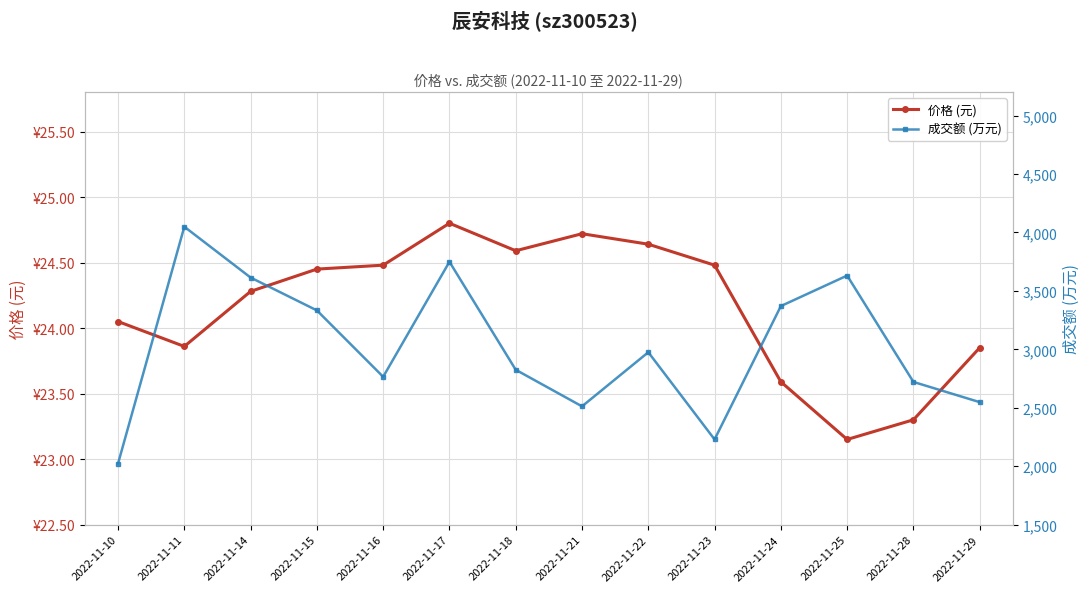

How many lines are shown in the chart?

2